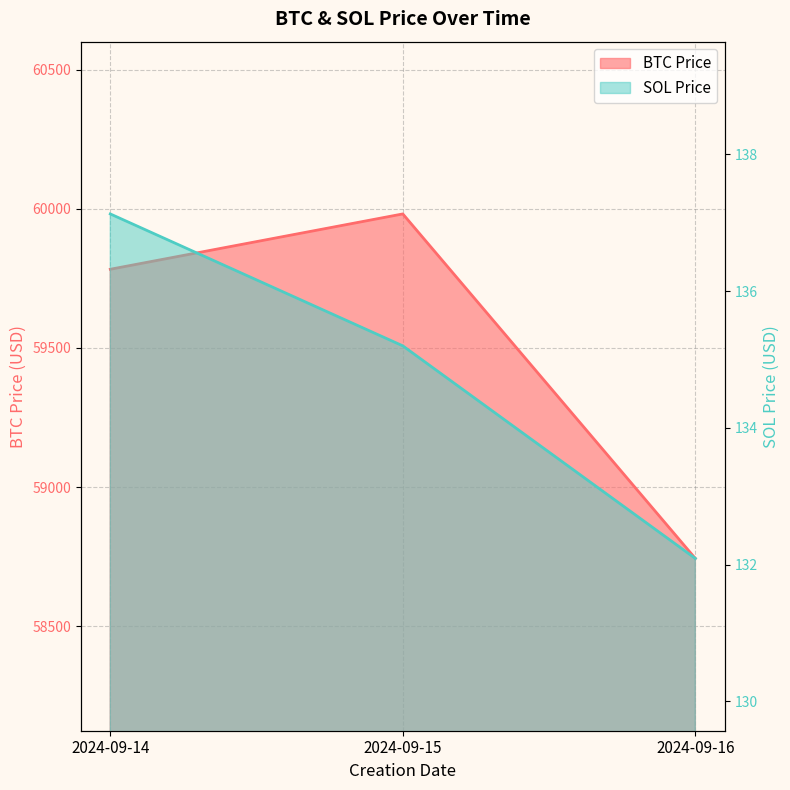

At which label does BTC Price reach its peak?

2024-09-15